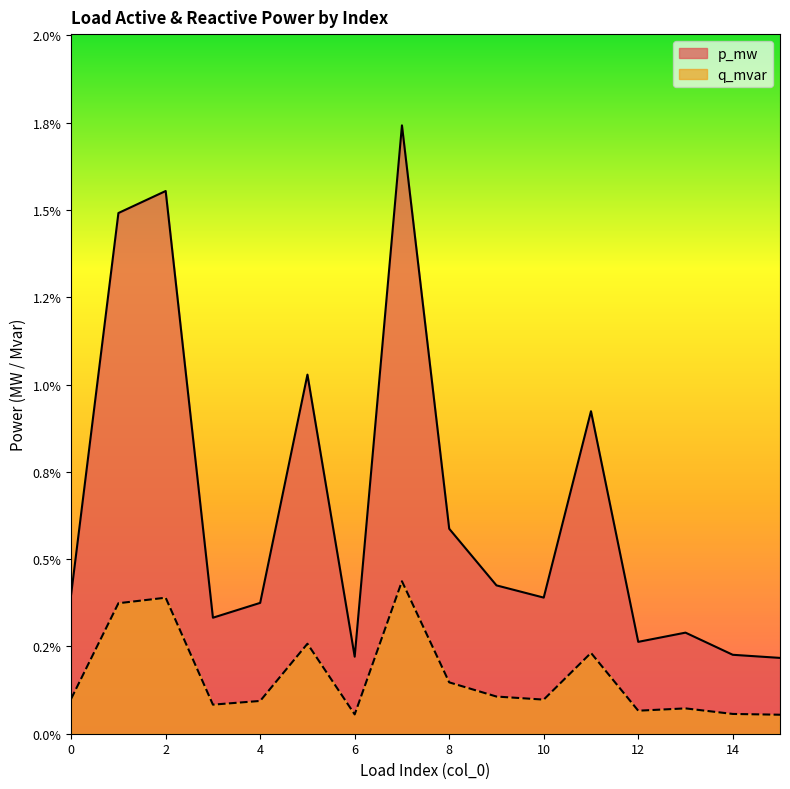

List the labels in order of p_mw value, smallest first.

15, 6, 14, 12, 13, 3, 4, 10, 0, 9, 8, 11, 5, 1, 2, 7